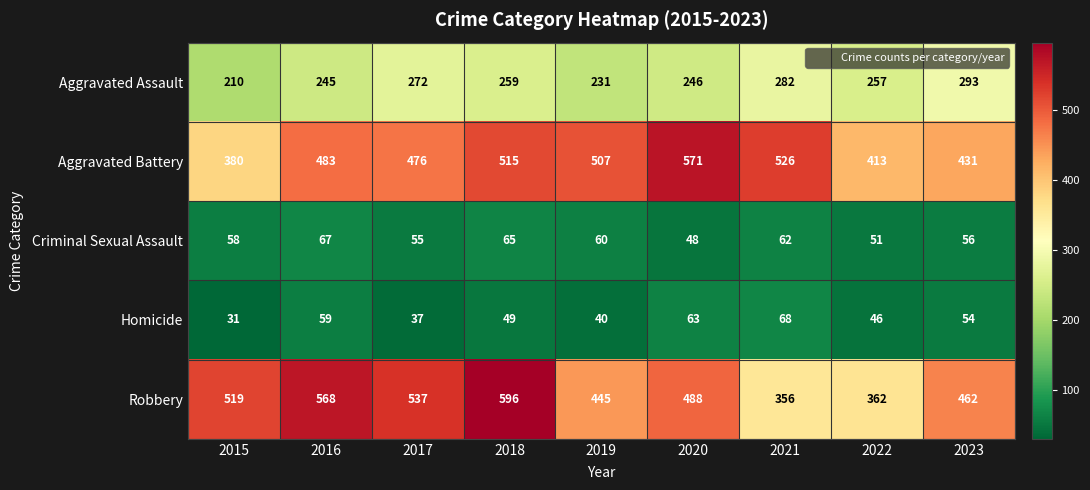

Which label corresponds to the largest value in the chart?

2018